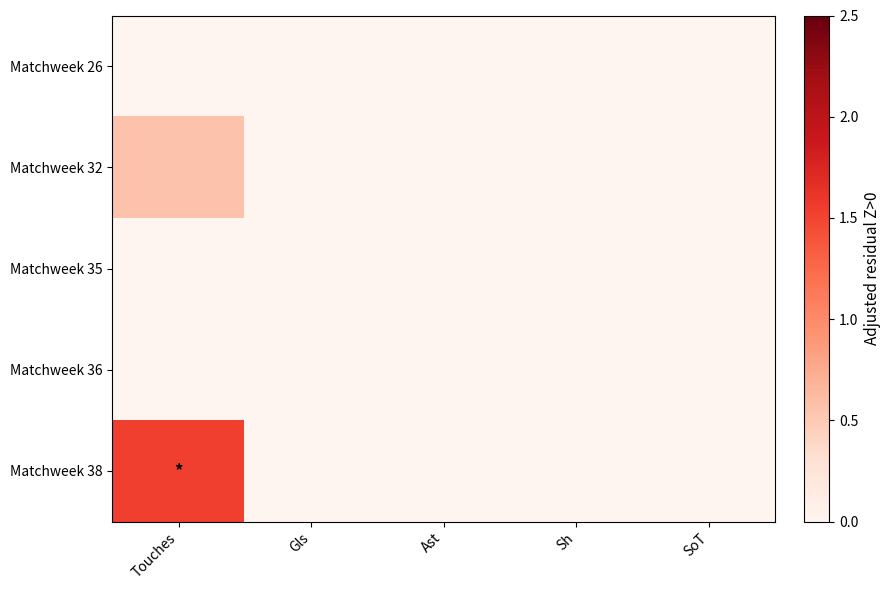

Rank the series by their maximum value, from lowest to highest.

Matchweek 26, Matchweek 35, Matchweek 36, Matchweek 32, Matchweek 38